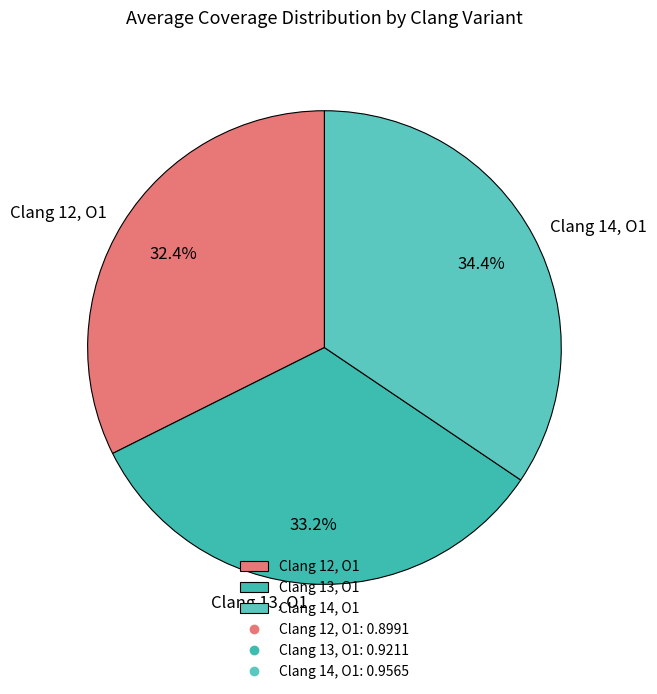

Is the sum of Clang 14, O1 and Clang 12, O1 greater than half?

Yes